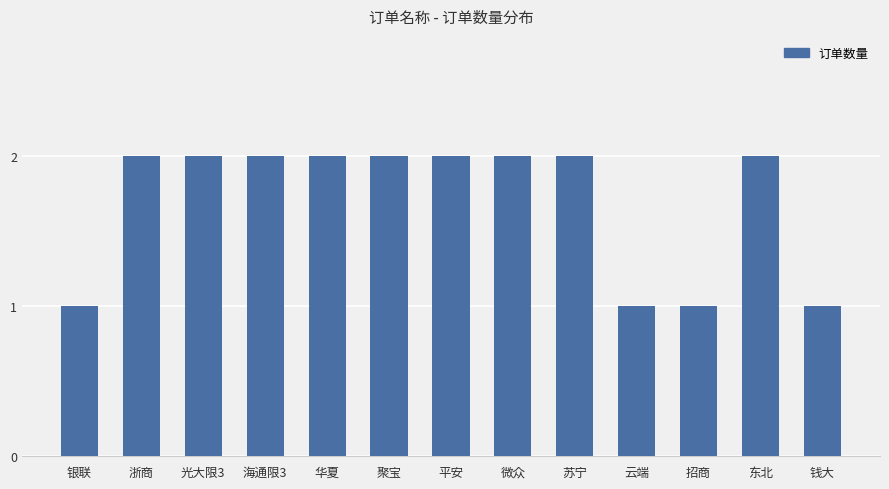

What position from the left is 微众?

8